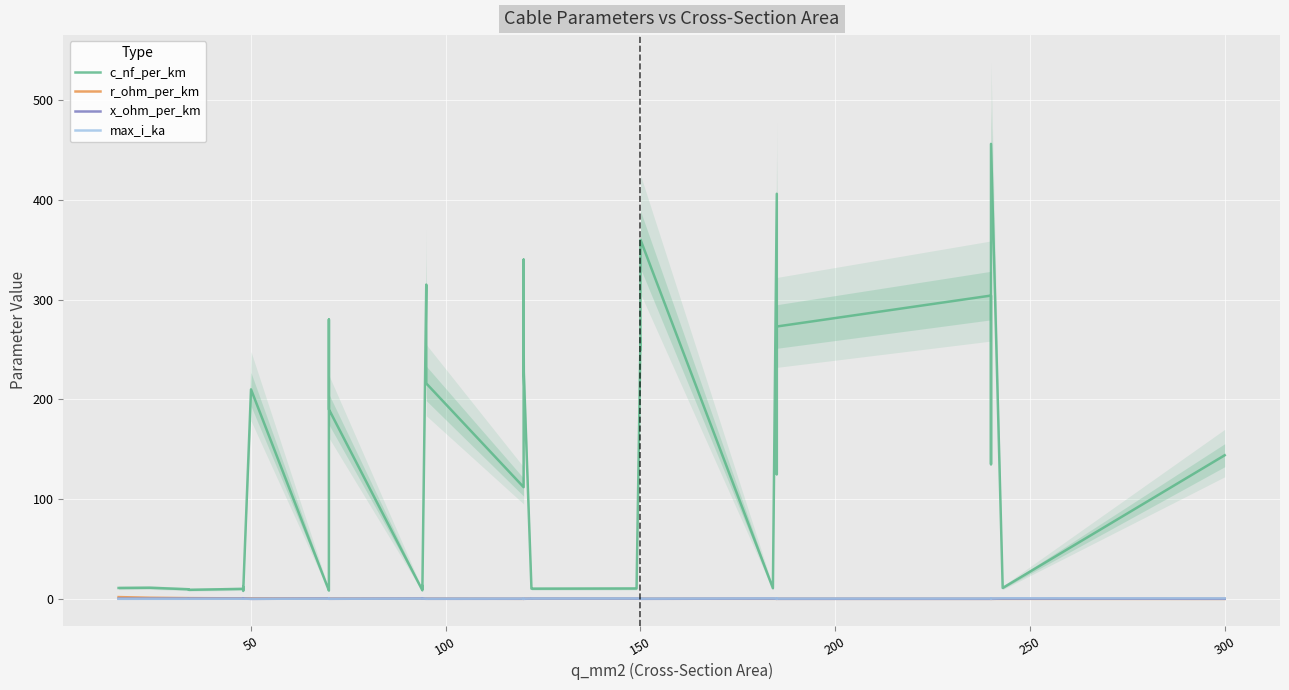

What is the label of the 31st point from the left?

150